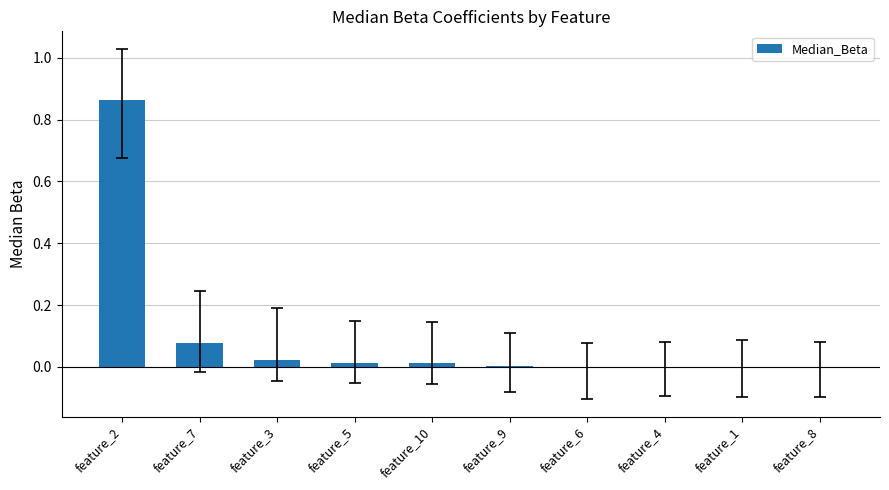

At which category does the chart reach its peak across all series?

feature_2